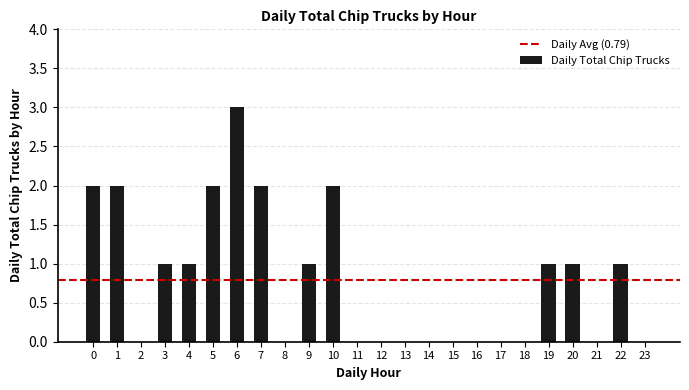

Count the values in the range 0 to 2.

23